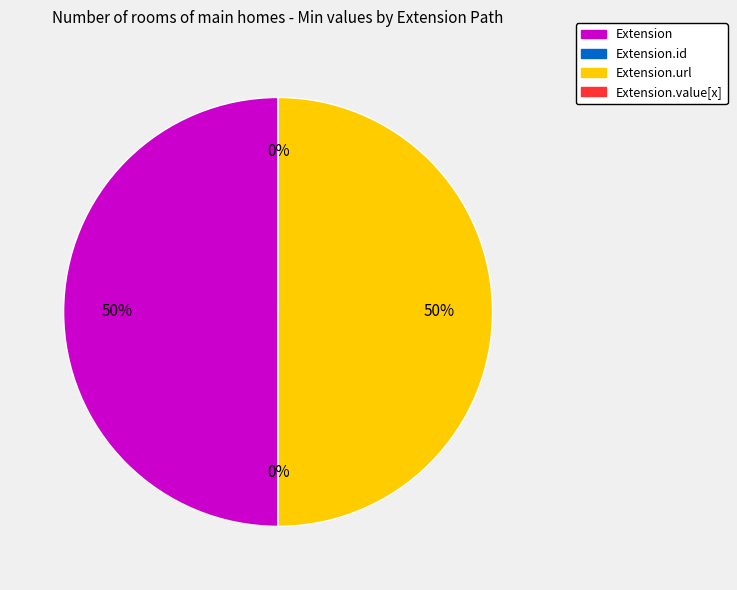

To the nearest percent, what portion does Extension.url represent?

50%